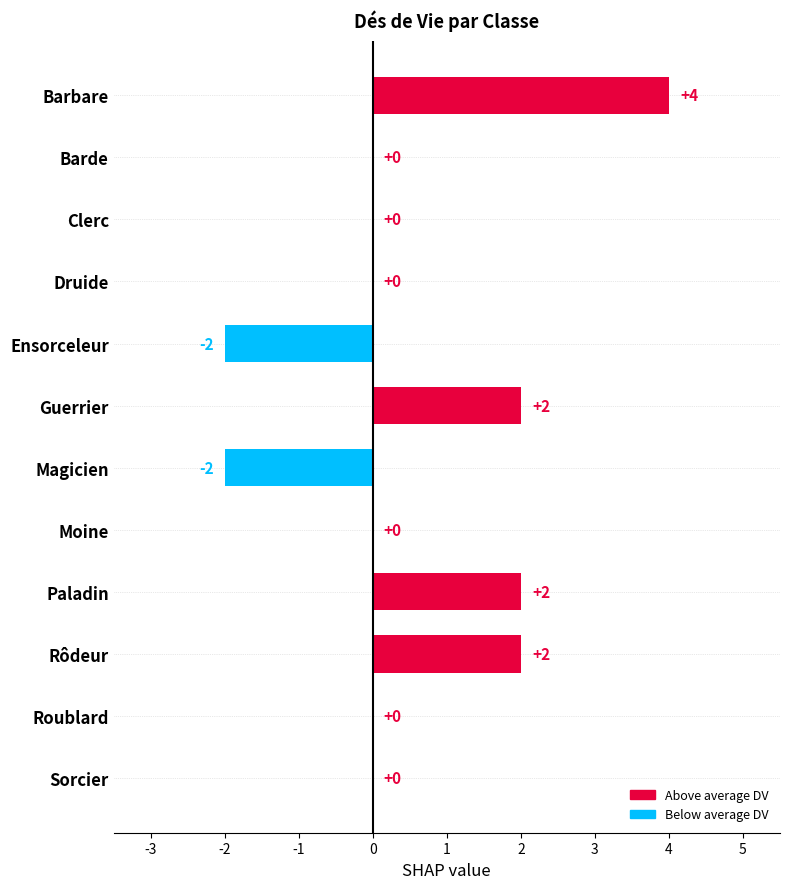

Count the number of data series in this chart.

1